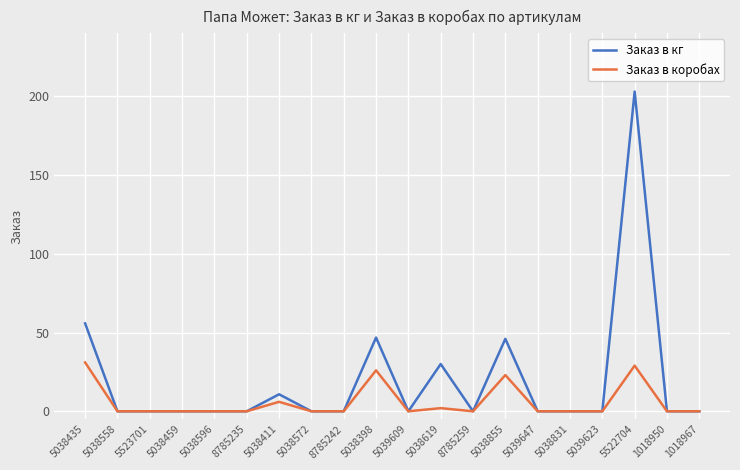

Is it true that Заказ в кг equals -83.5 at 5523701?

False